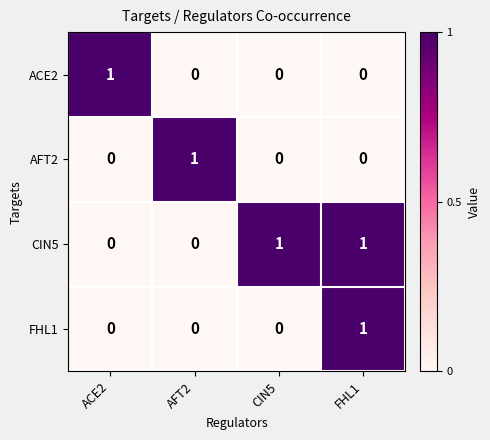

How many distinct data groups are displayed?

4